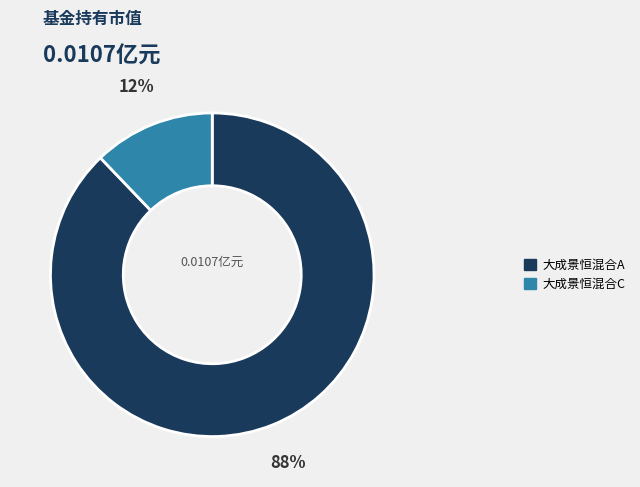

To the nearest percent, what is the combined percentage of 大成景恒混合A and 大成景恒混合C?

100%